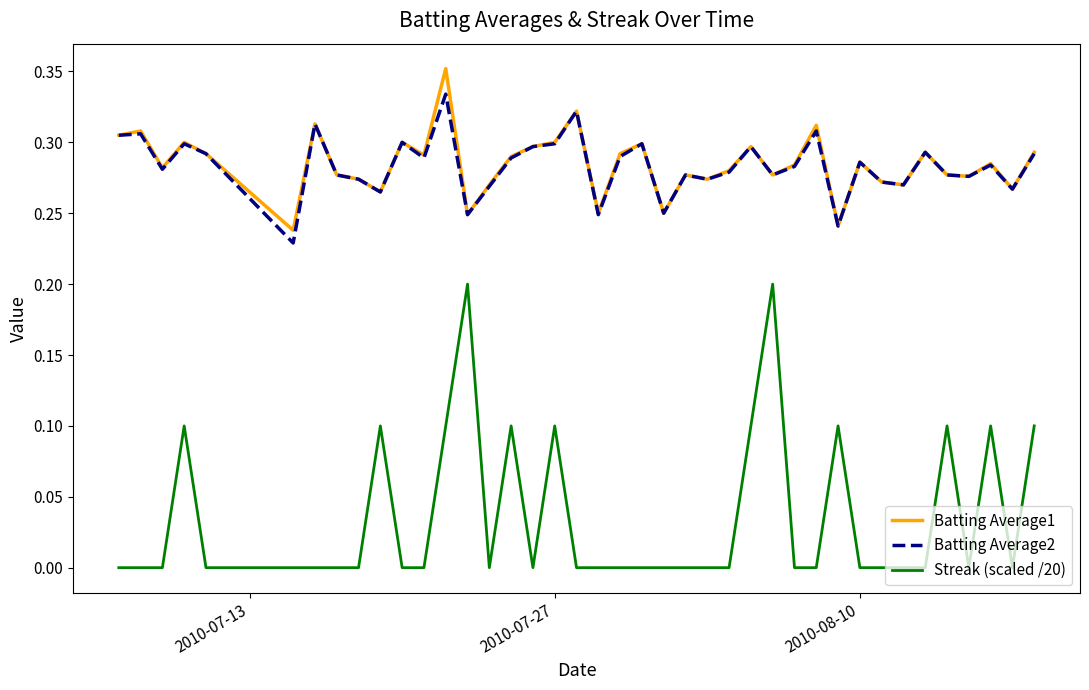

True or false: Streak (scaled /20) and Batting Average1 cross at least once.

False